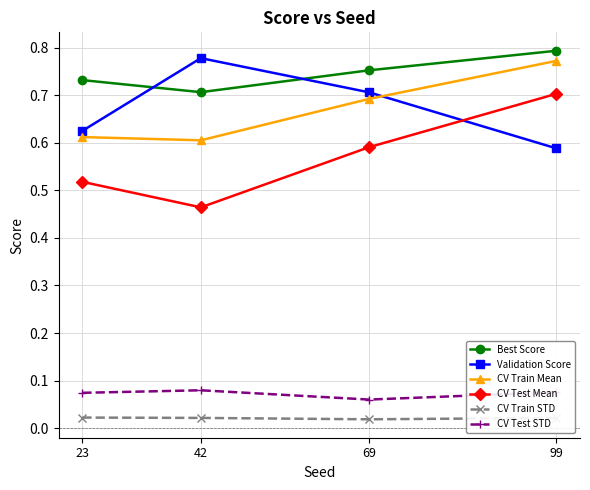

What is the sum of all CV Test STD values?

0.3